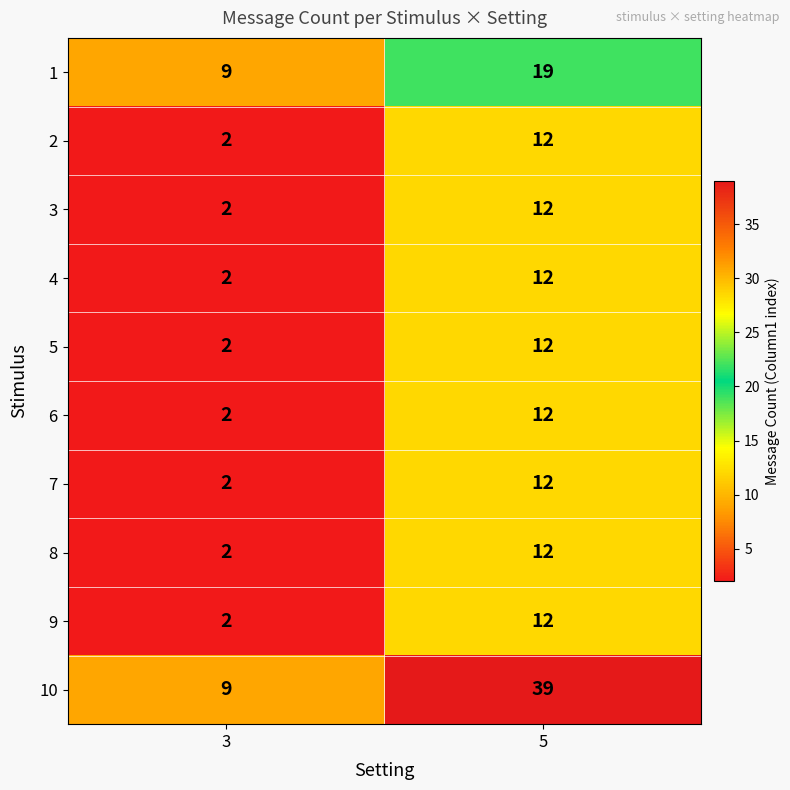

Which series has the largest total across all categories?

10